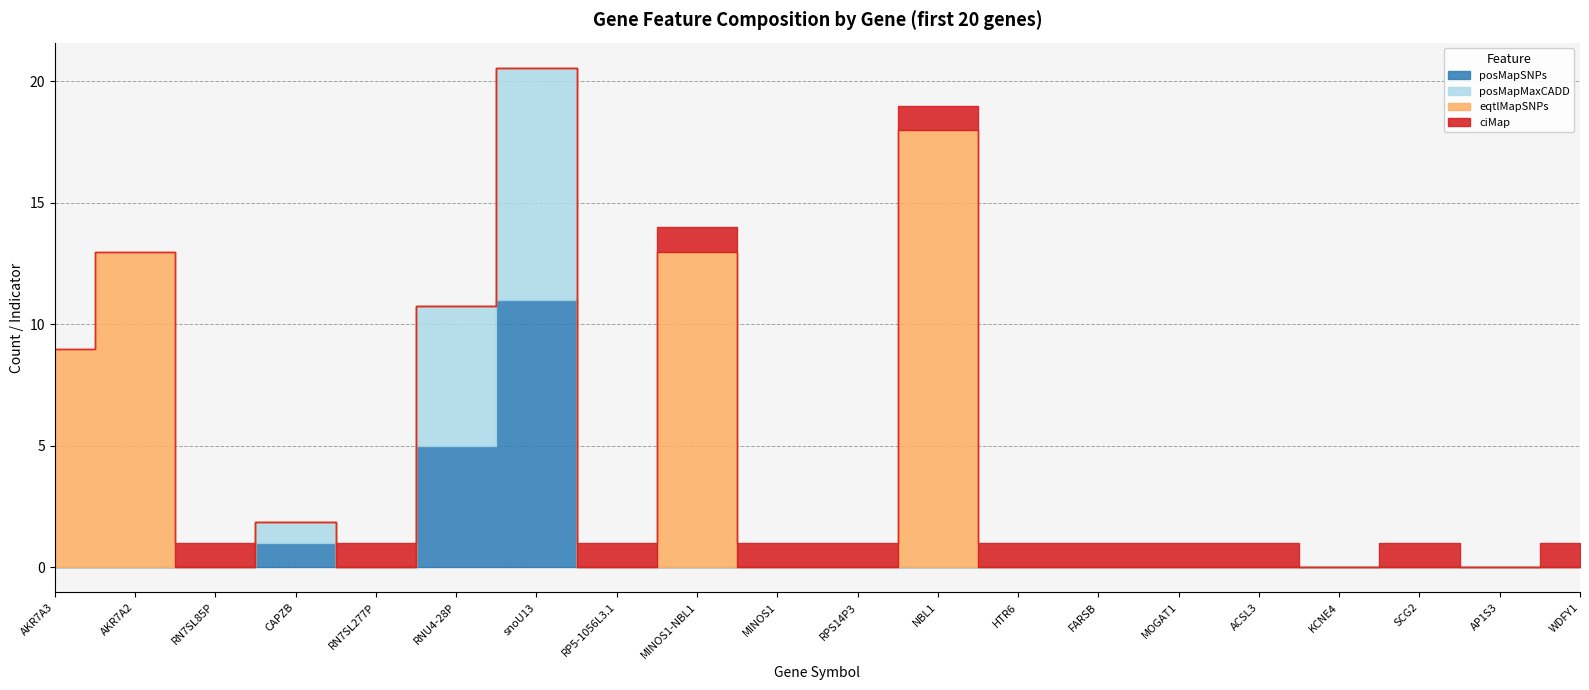

List the labels in order of posMapMaxCADD value, largest first.

snoU13, RNU4-28P, CAPZB, AKR7A3, AKR7A2, RN7SL85P, RN7SL277P, RP5-1056L3.1, MINOS1-NBL1, MINOS1, RPS14P3, NBL1, HTR6, FARSB, MOGAT1, ACSL3, KCNE4, SCG2, AP1S3, WDFY1